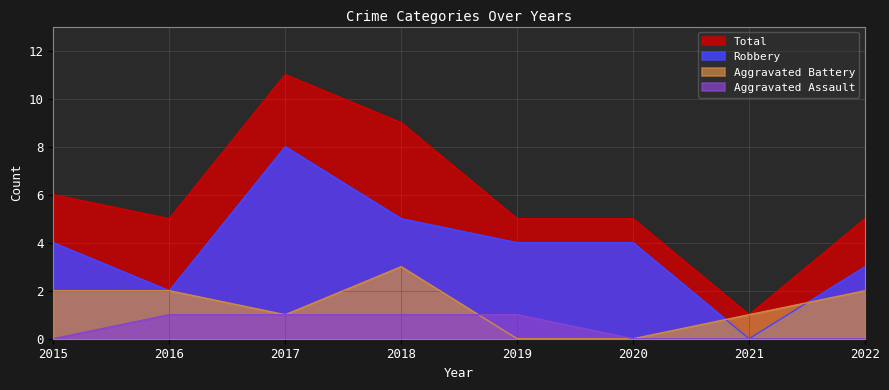

True or false: Total has a value of 11 at 2017.

True